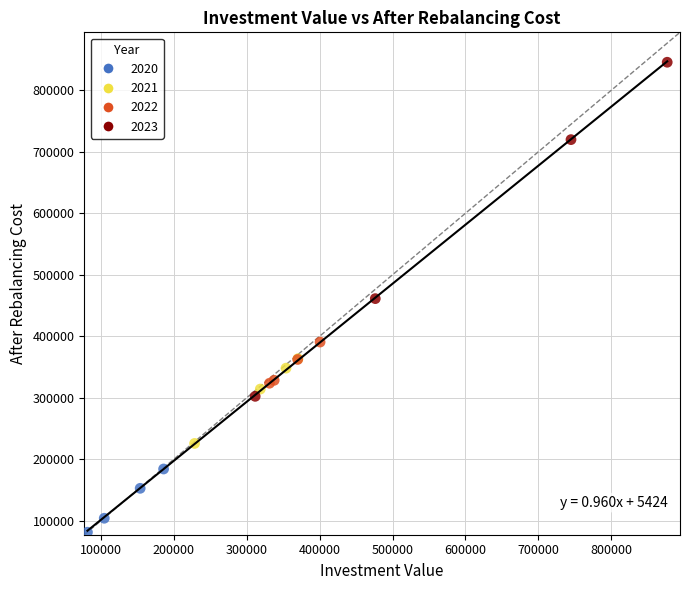

Which series reaches the maximum Y coordinate?

2023